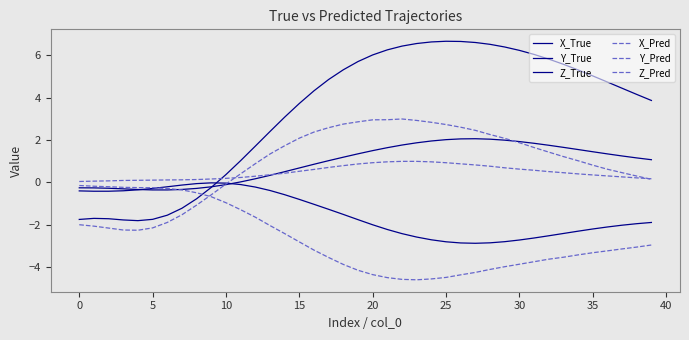

True or false: Y_True and Y_Pred intersect in this chart.

True